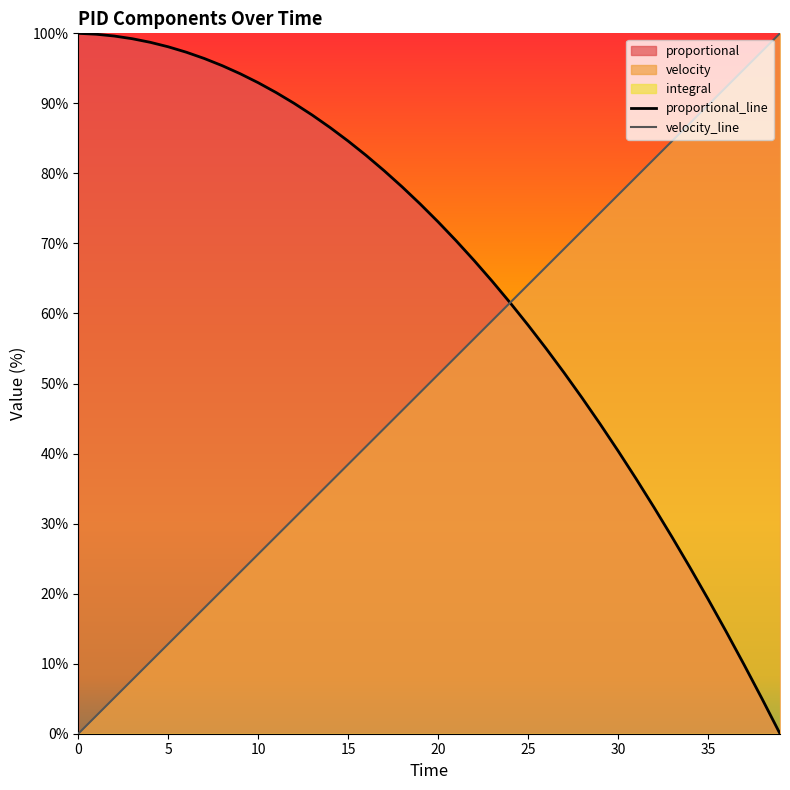

Rank the series at 33 from lowest to highest value.

proportional_line, velocity_line